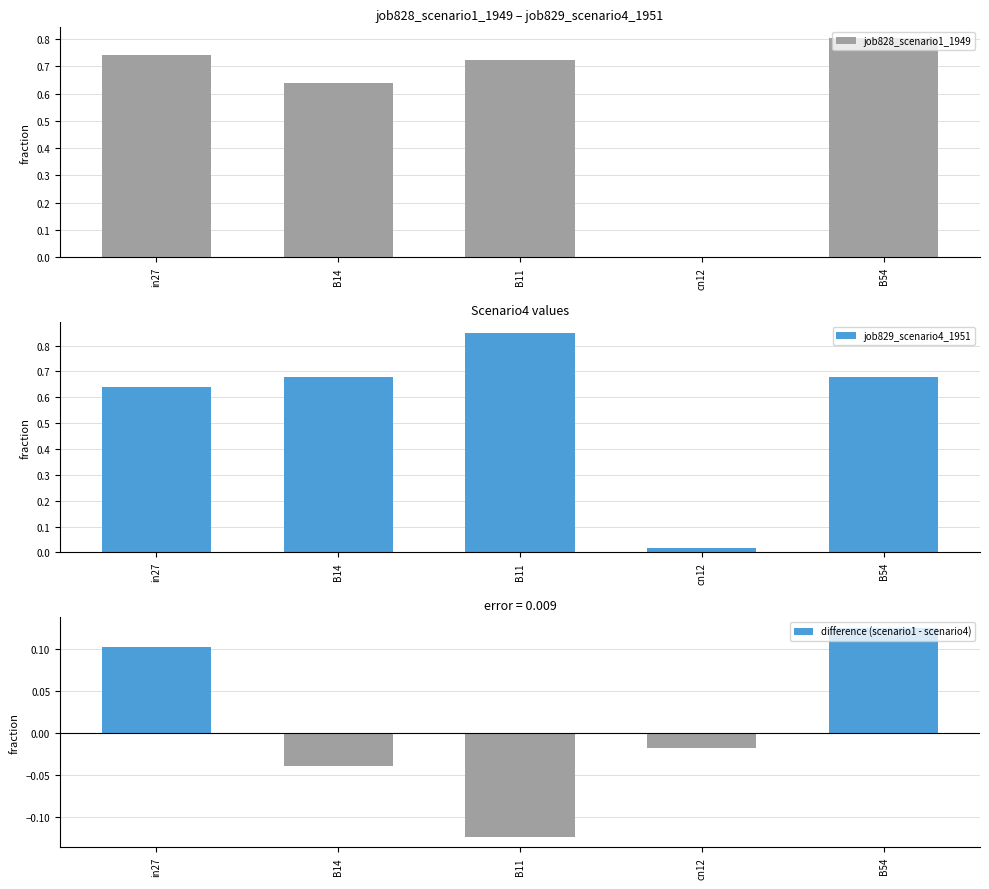

At how many categories does at least one series exceed 0?

5